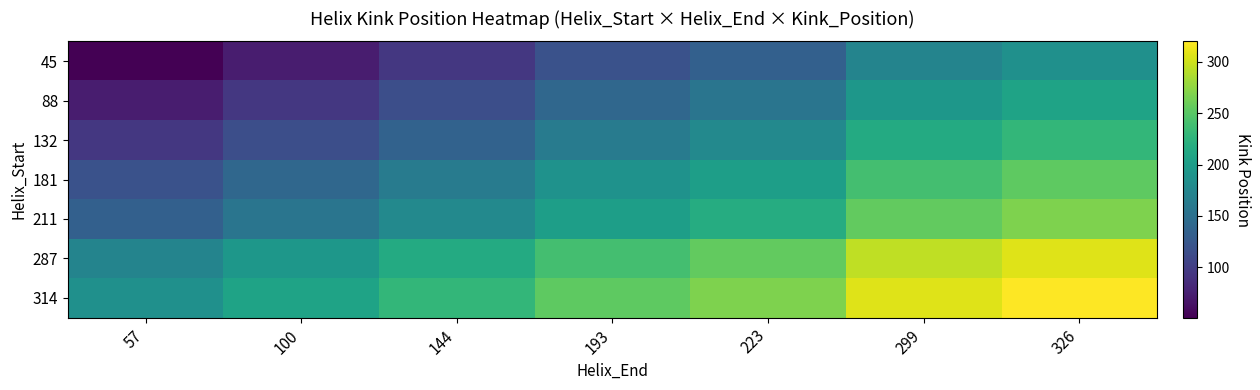

At which category is the sum across all series the highest?

326